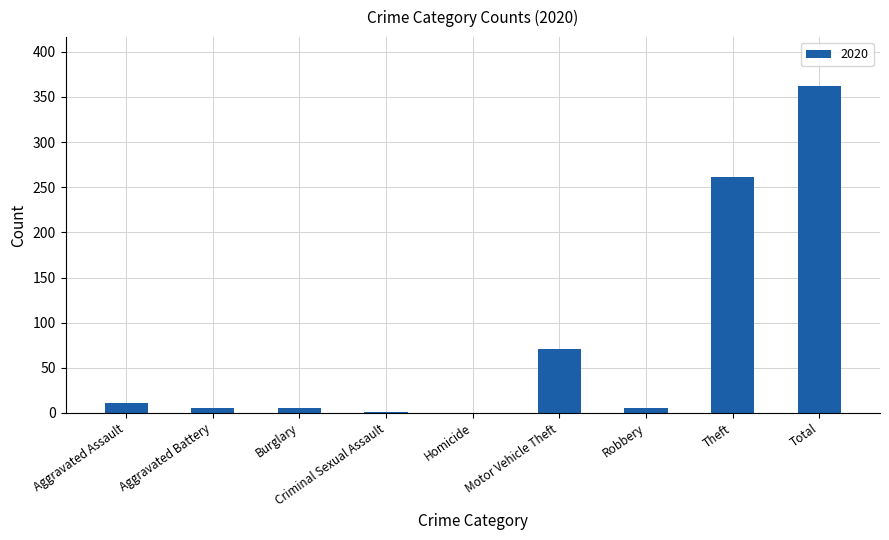

The value at Motor Vehicle Theft is 71. True or false?

True